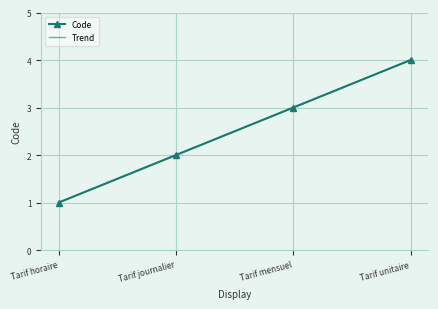

Where does the data first go above 3?

Tarif unitaire